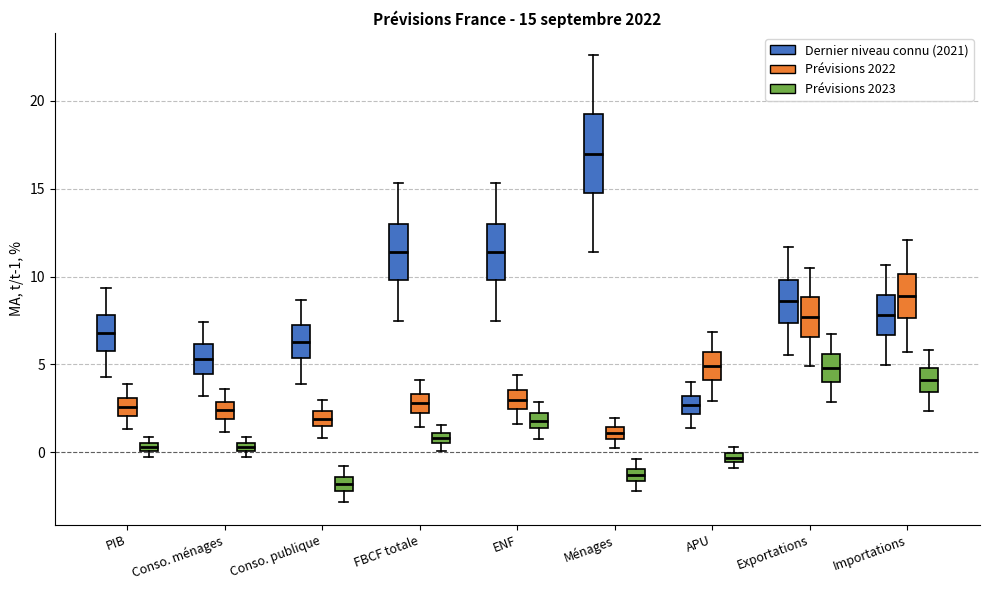

Comparing the boxes themselves (not the whiskers), which one is the tallest?

Ménages (Dernier niveau connu (2021))